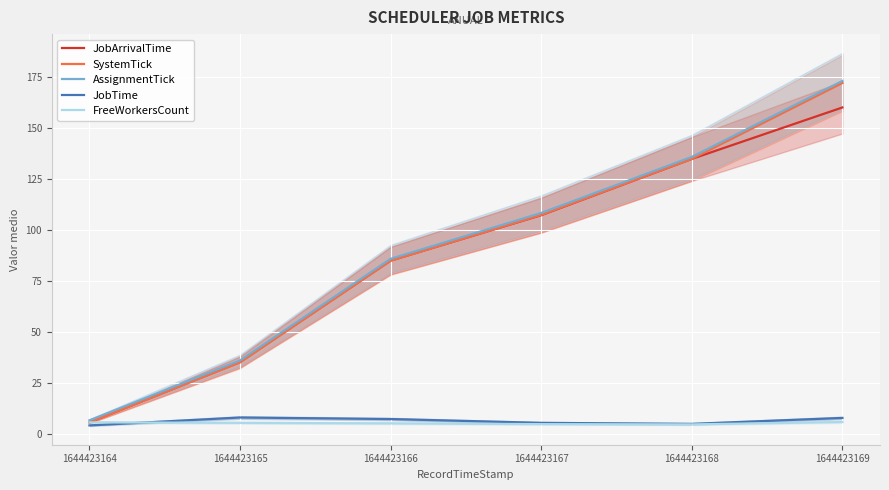

Reading left to right, extract all data points from this chart.

JobArrivalTime: 5.5	35.1	84.9	107.1	134.8	160.0
SystemTick: 5.5	34.9	84.8	107.2	134.8	172.0
AssignmentTick: 6.5	35.9	85.8	108.2	135.8	173.0
JobTime: 4.0	7.9	7.1	5.2	4.8	7.7
FreeWorkersCount: 5.5	5.2	5.0	4.6	4.5	5.7